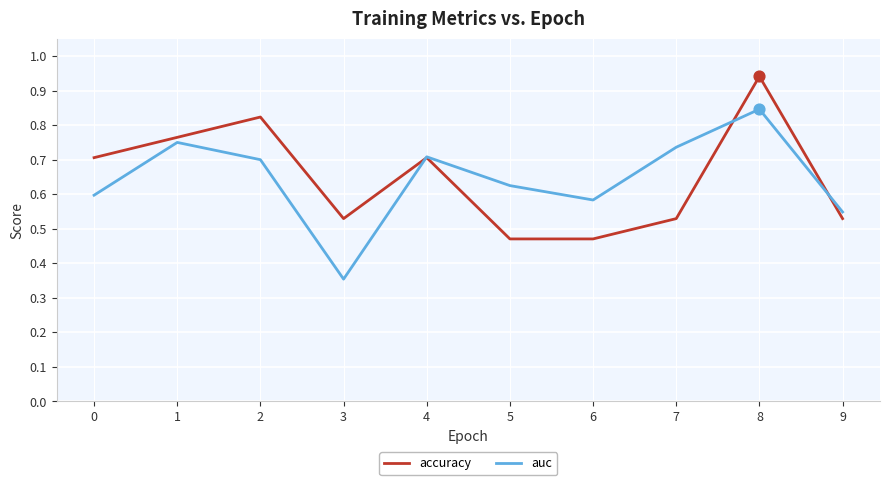

What are all the series names shown in the legend?

accuracy, auc